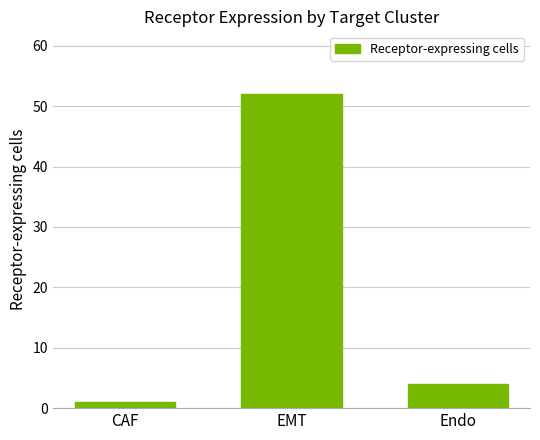

What is the label of the 3rd bar from the right?

CAF